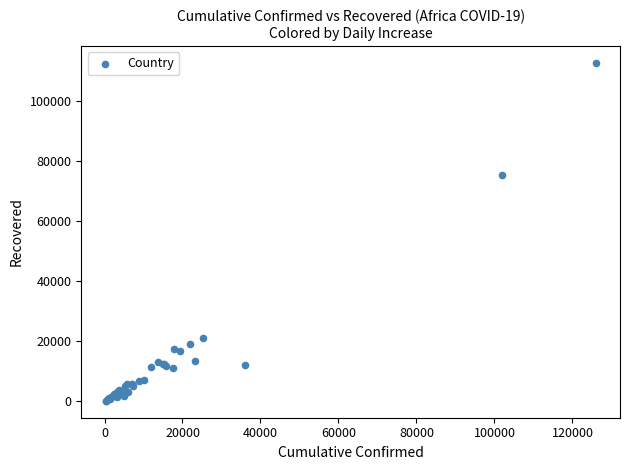

What Y value in the scatter plot is closest to 56396?

75288